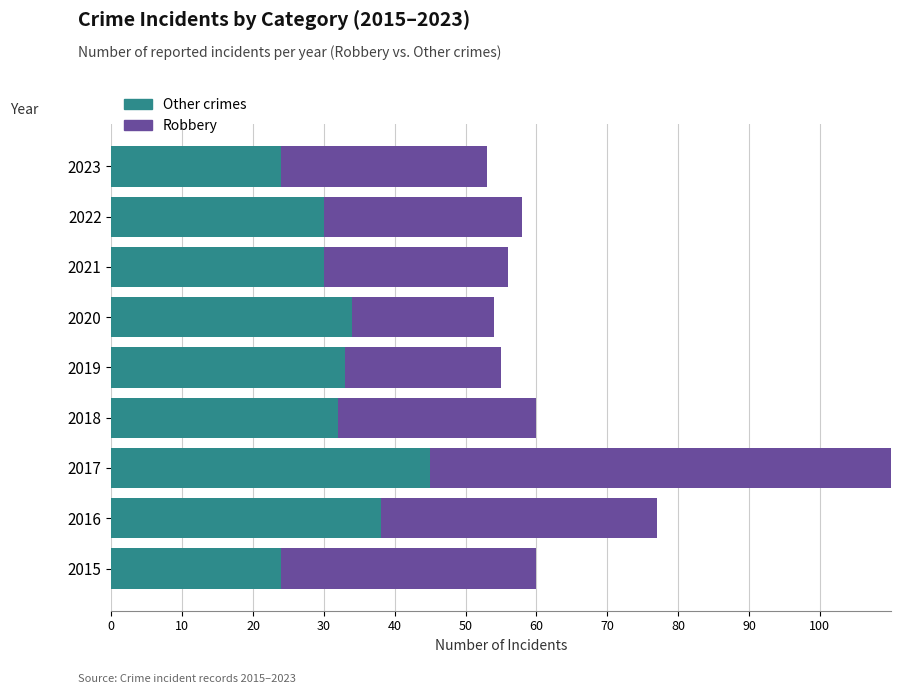

At 2018, list the series in order from largest to smallest.

Other crimes, Robbery